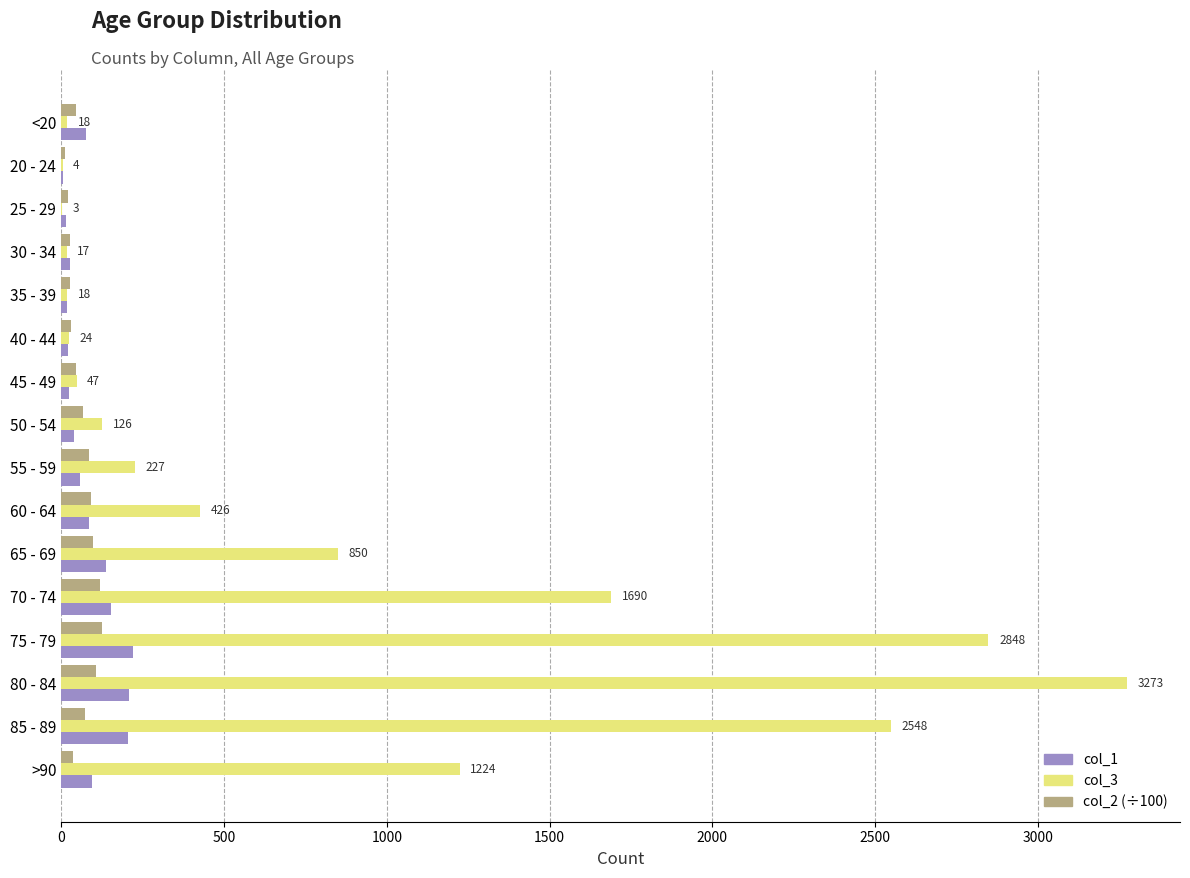

What is the sum of all col_1 values?

1383.0